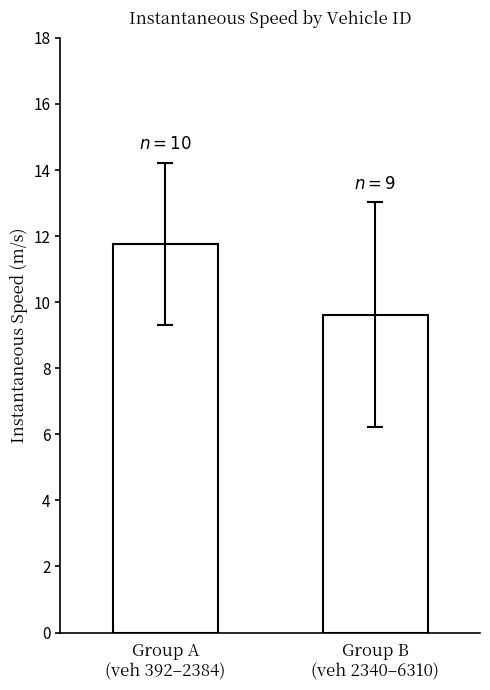

Where does the data first go above 11?

Group A
(veh 392–2384)